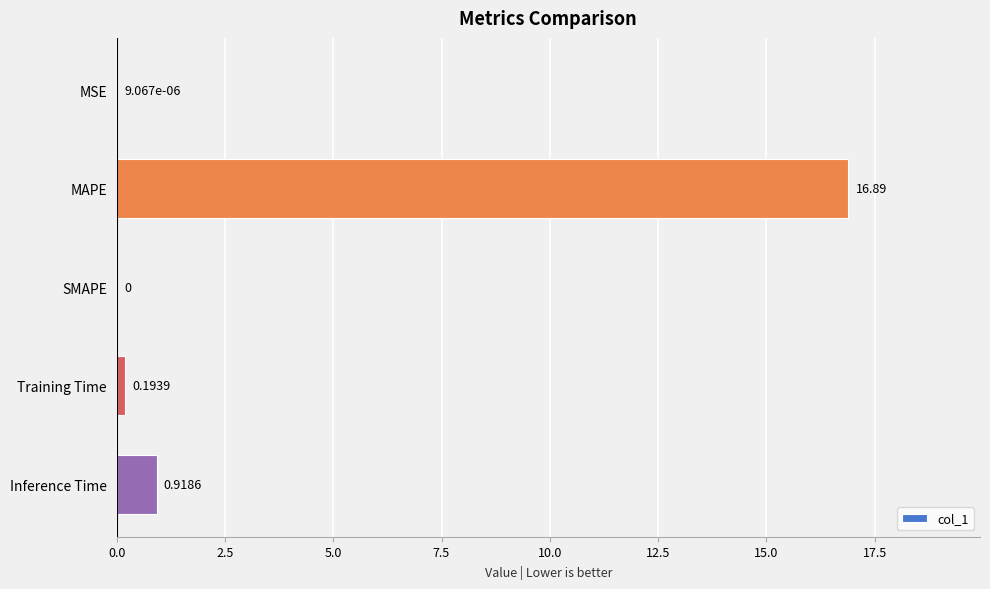

Which label corresponds to the largest value in the chart?

MAPE